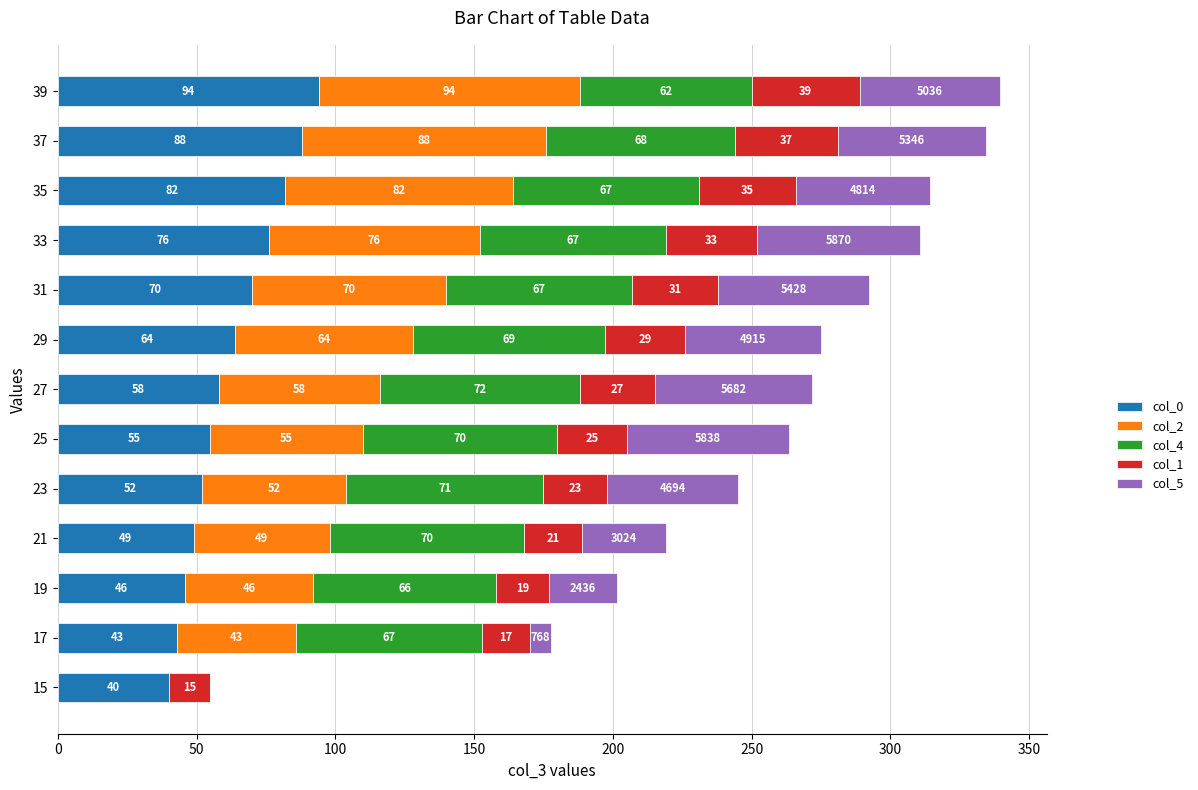

At which category is the sum across all series the highest?

39